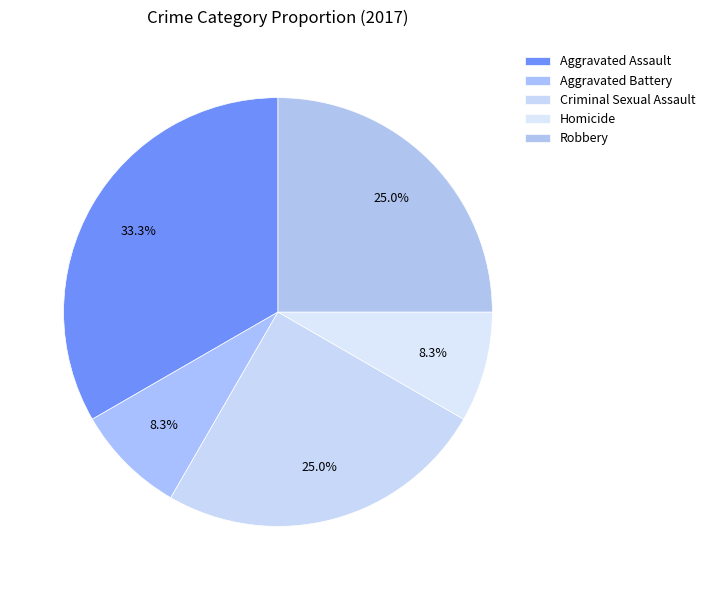

Rank the categories by value from highest to lowest.

Aggravated Assault, Criminal Sexual Assault, Robbery, Aggravated Battery, Homicide